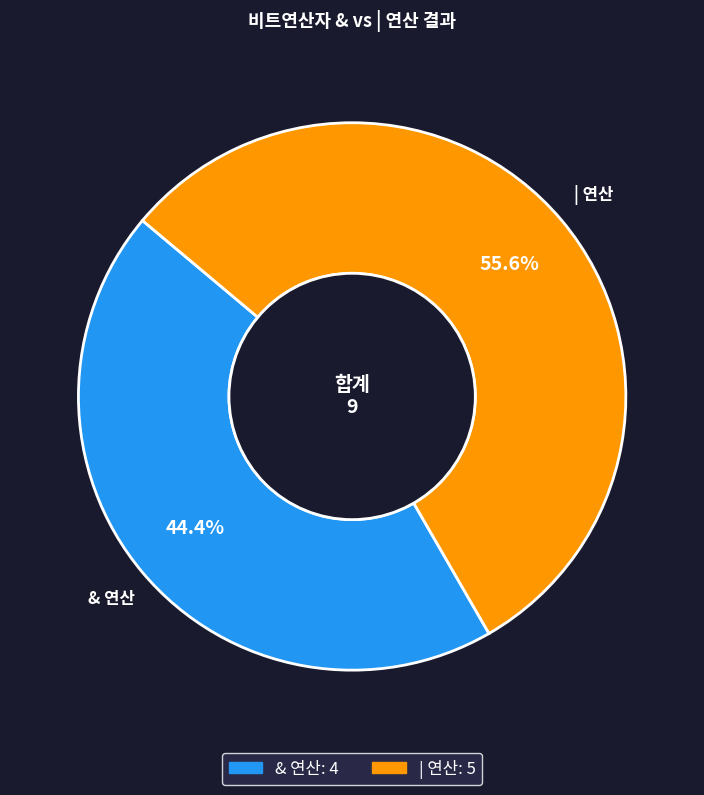

What is the largest slice in the pie chart?

| 연산